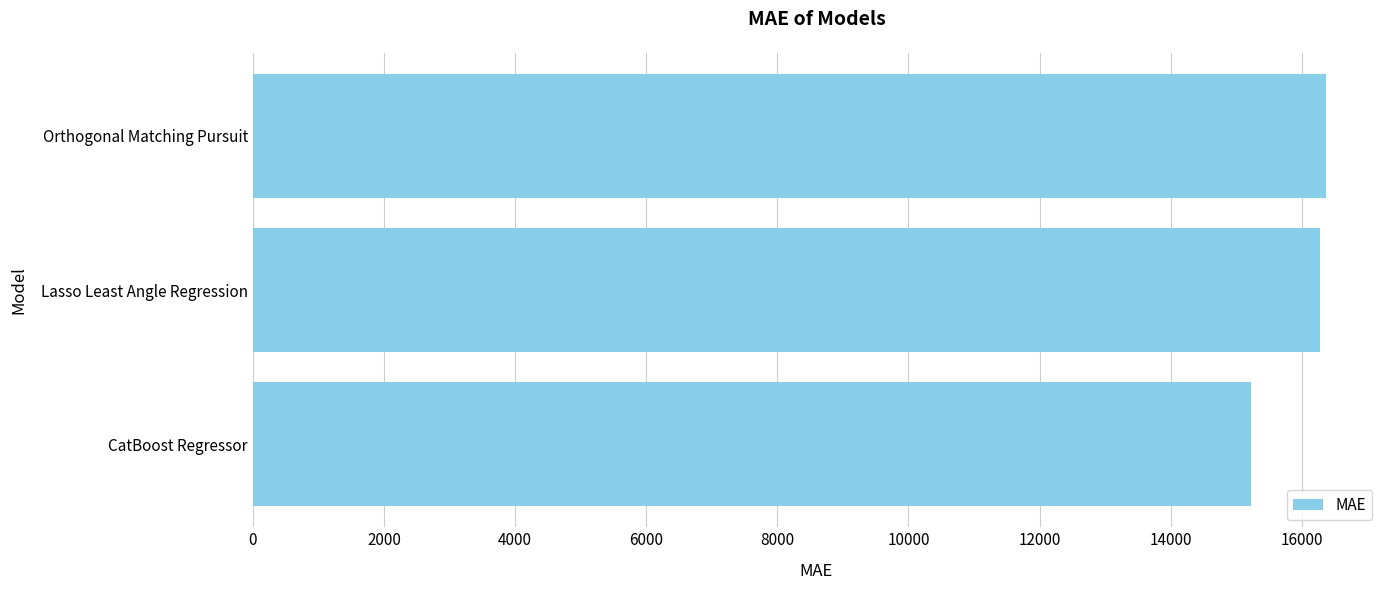

Reading bottom to top, extract all data points from this chart.

15222.5	16272.9	16374.0